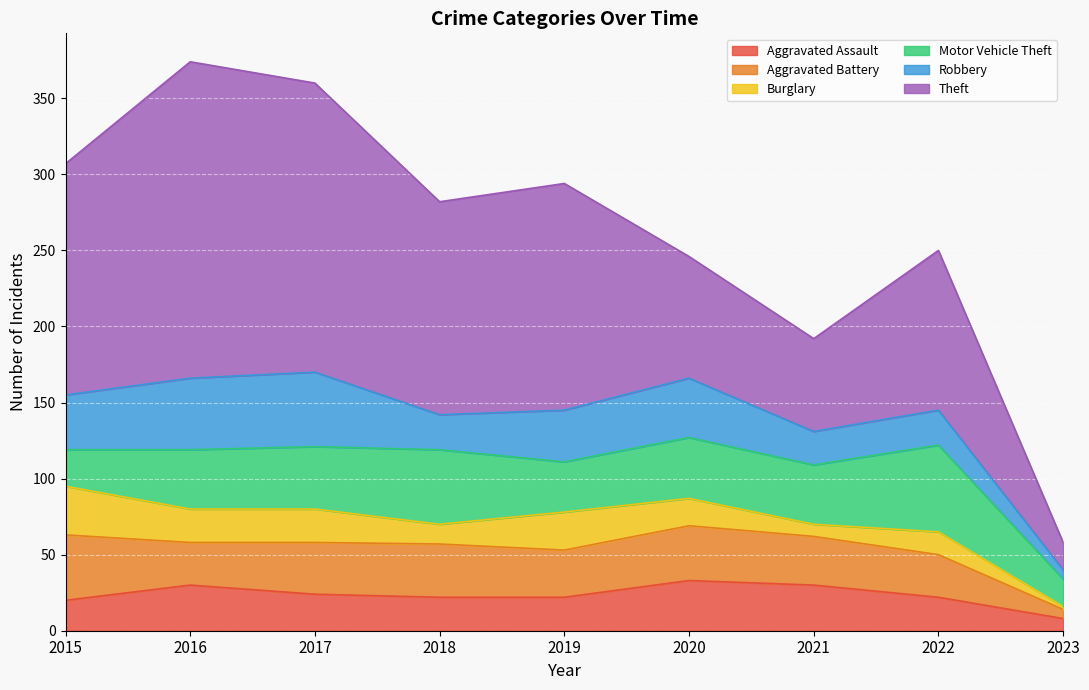

True or false: Burglary and Aggravated Battery cross at least once.

False